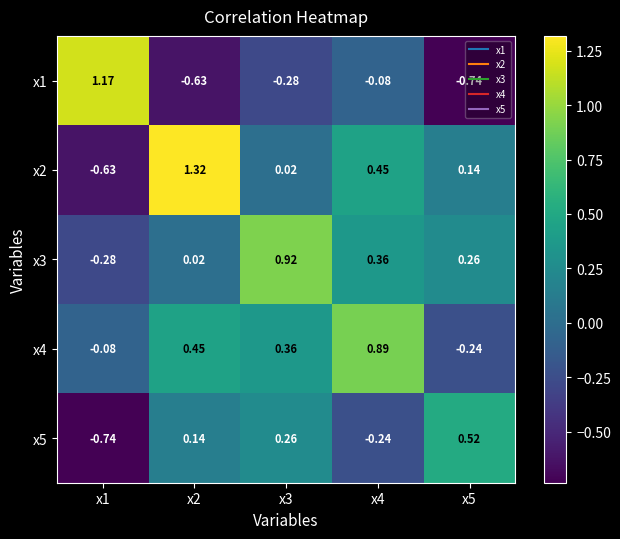

Is the value of x3 at x3 greater than the value of x1 at x3?

Yes